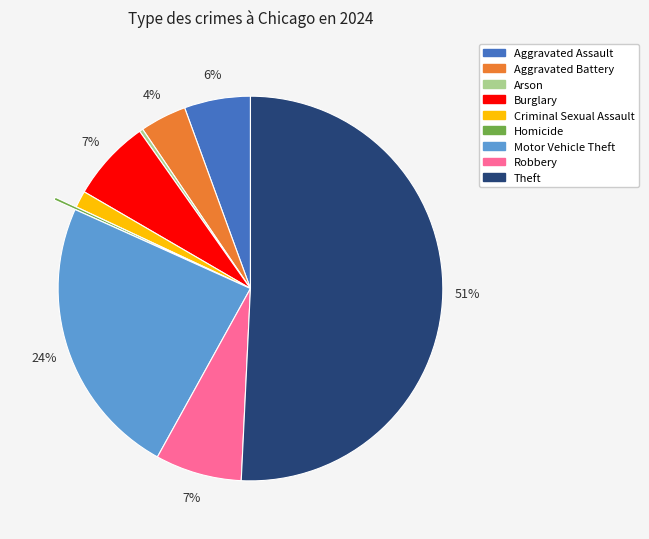

Is it true that Robbery is 7% of the pie?

True